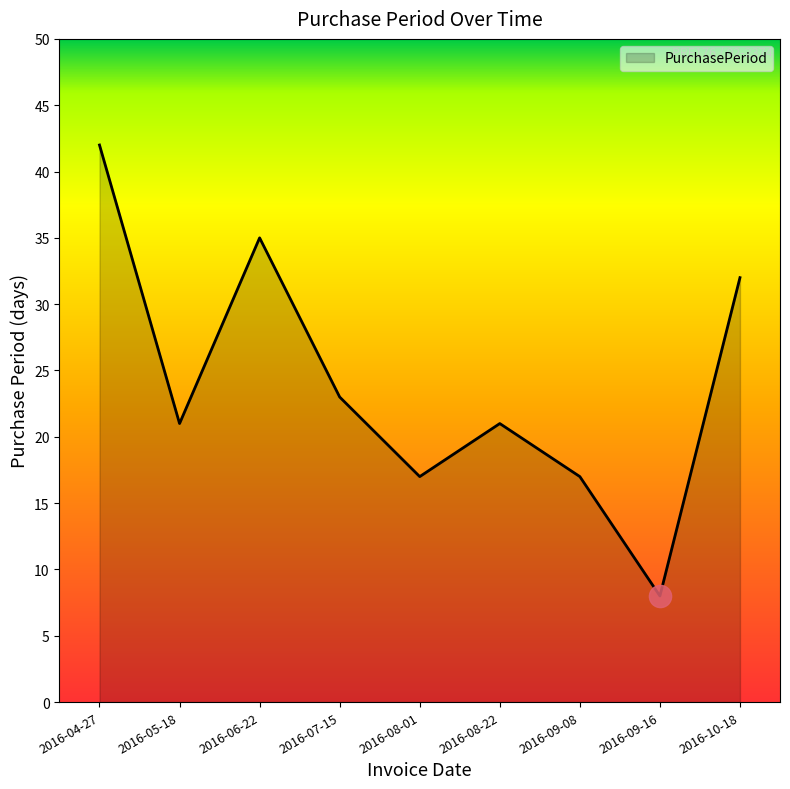

Reading right to left, extract all data points from this chart.

32	8	17	21	17	23	35	21	42